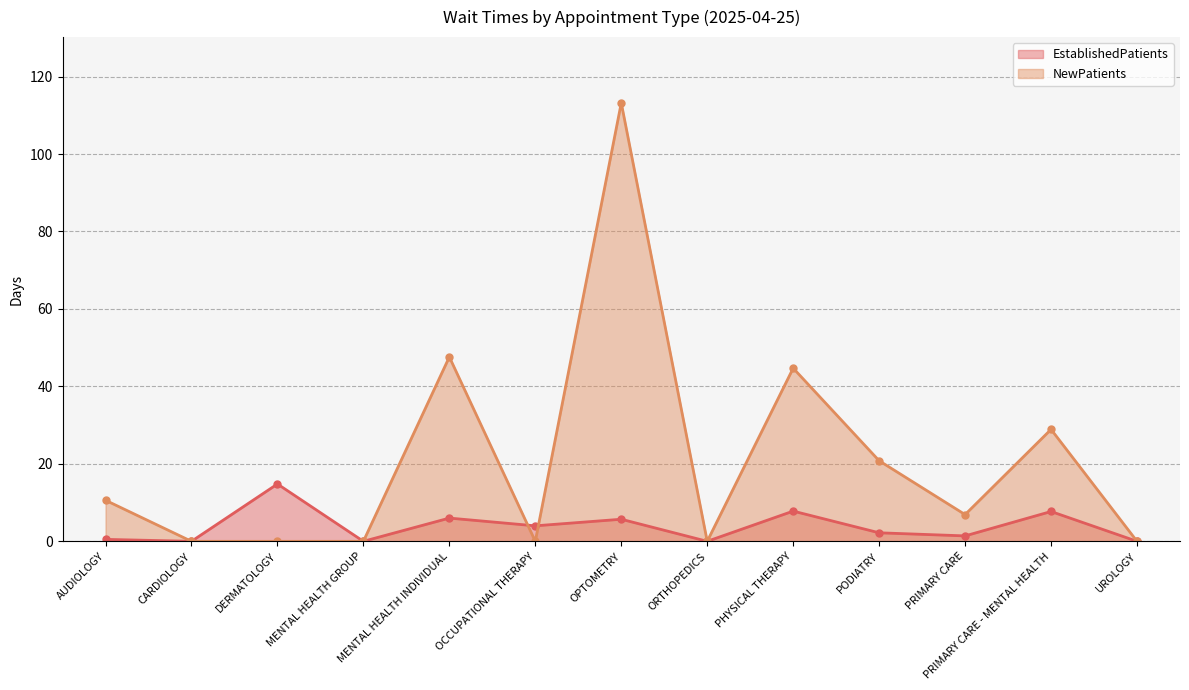

Rank the series at AUDIOLOGY from lowest to highest value.

EstablishedPatients, NewPatients